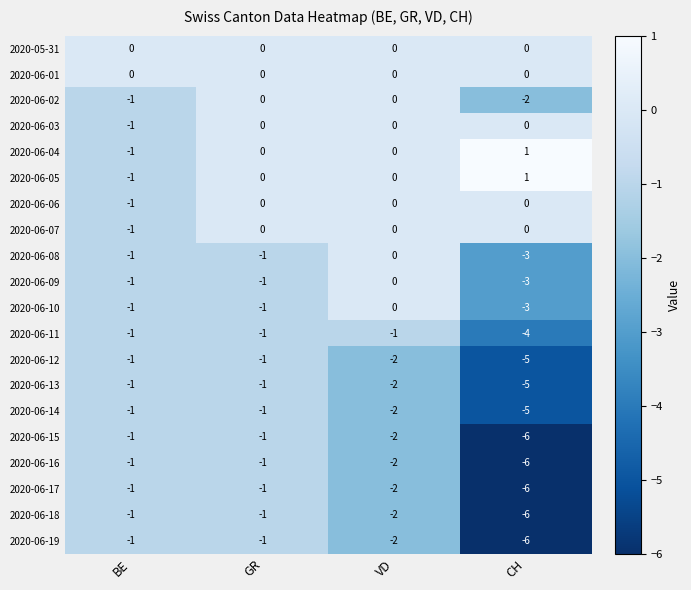

Count the 2020-06-17 values in the range -2 to -1.

3